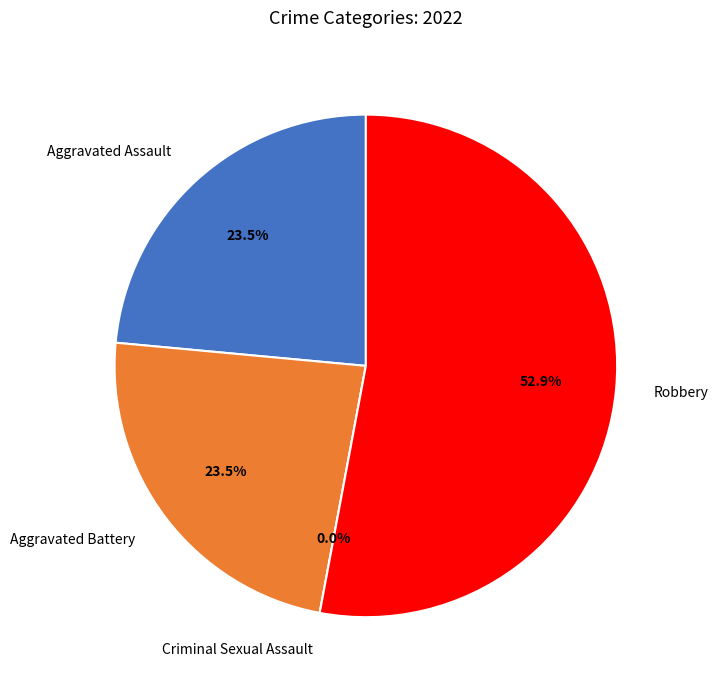

True or false: Criminal Sexual Assault accounts for 0% of the total.

True